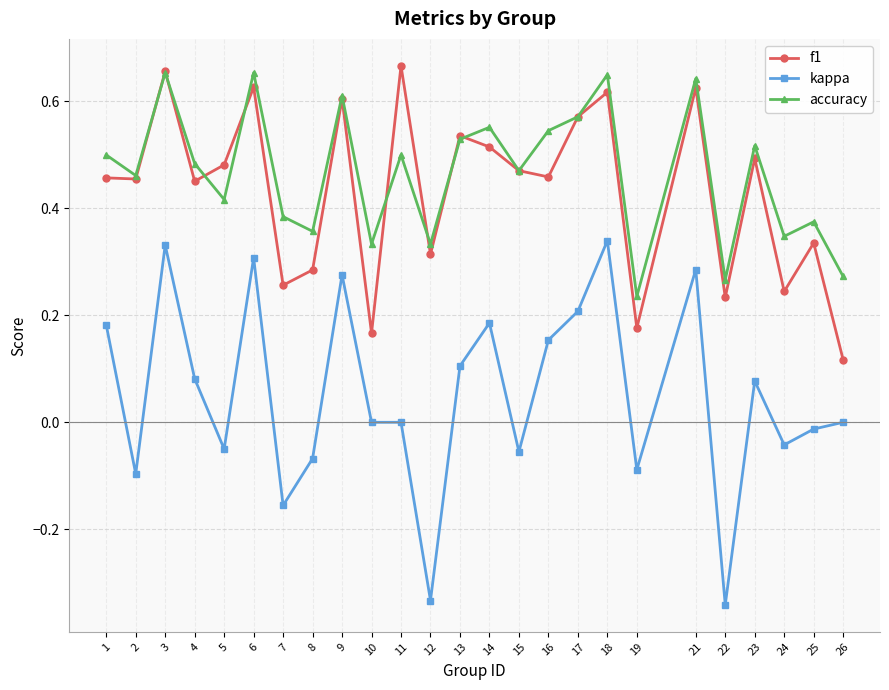

True or false: accuracy has more than 2 interior local peaks.

True